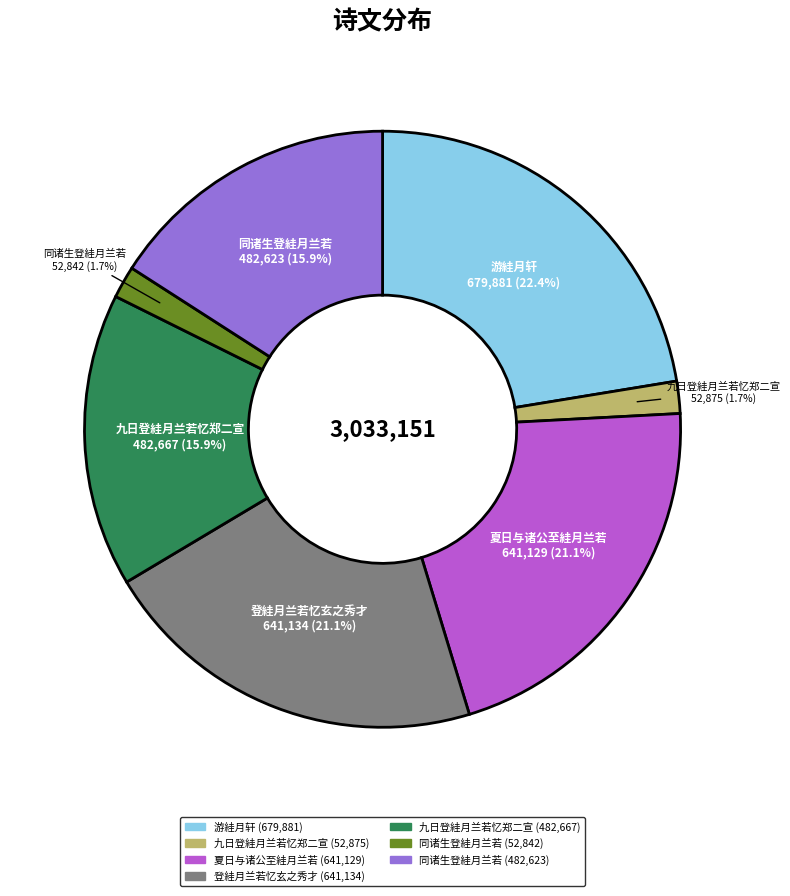

Count the number of slices in the pie.

7